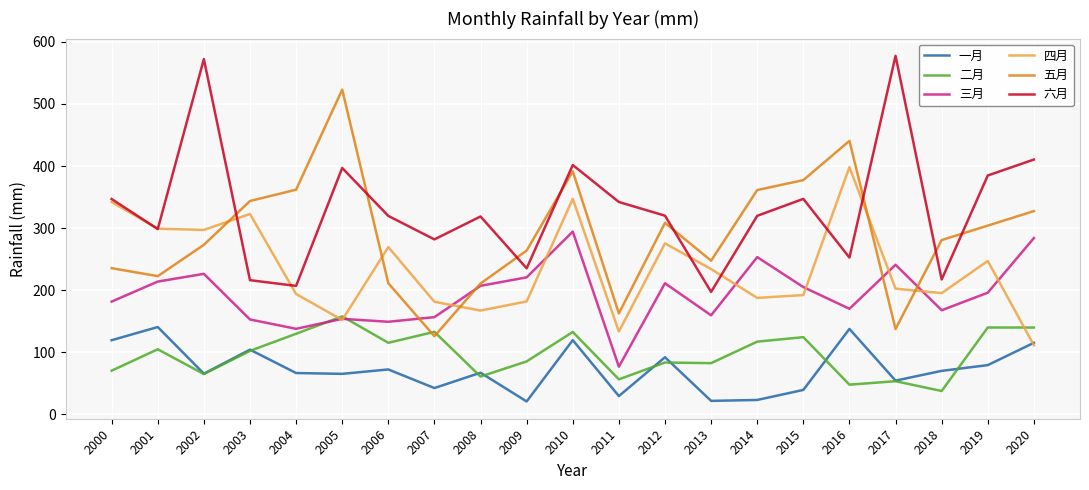

Which series has the largest total across all categories?

六月